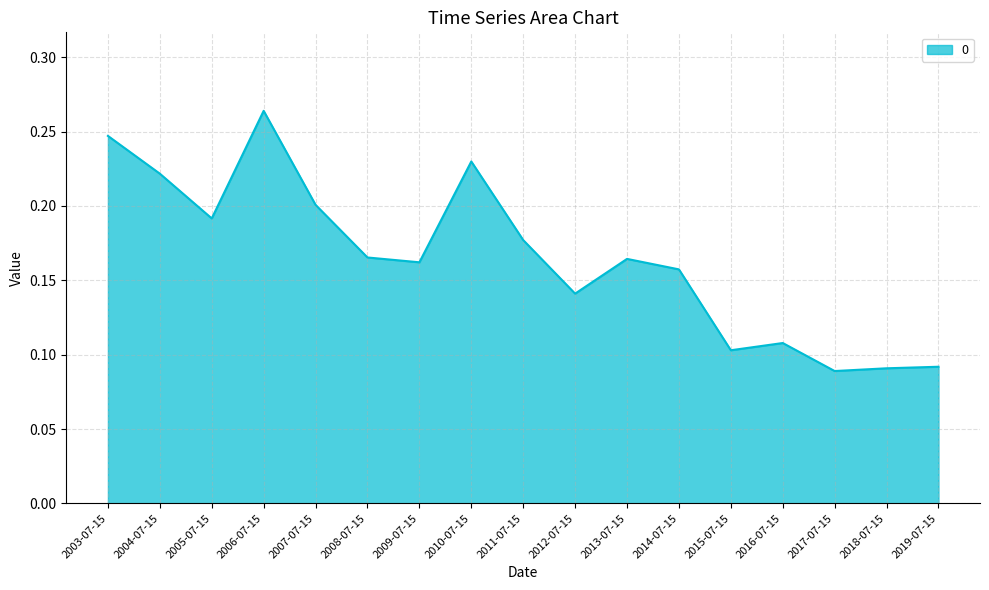

Which category has the highest value across all series?

2006-07-15